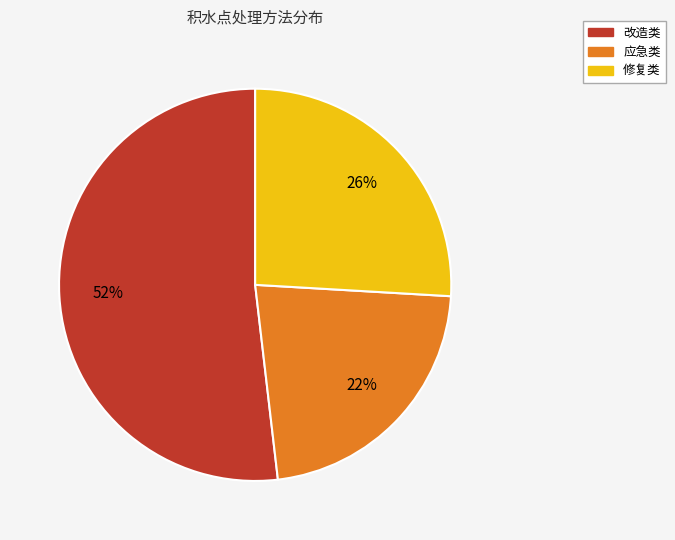

To the nearest percent, what percentage of the pie is 修复类?

26%